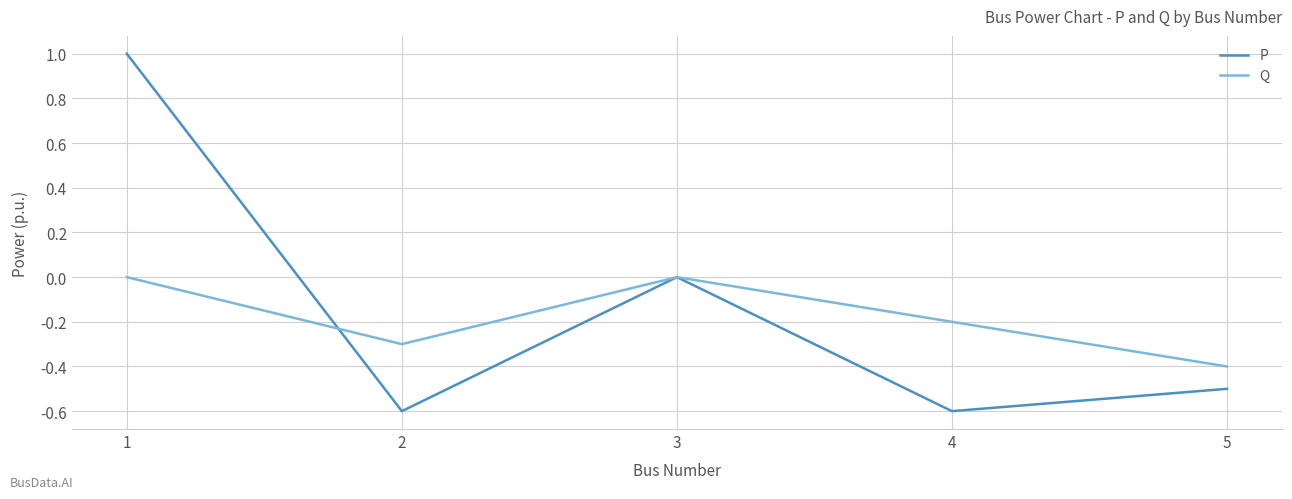

Rank the series at 1 from highest to lowest value.

P, Q